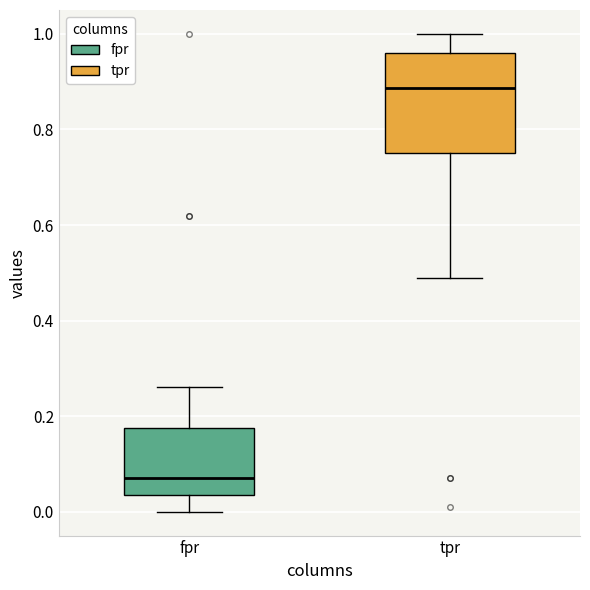

Reading left to right, read every box against the y-axis: the position of its median line, the range the box covers, and the ends of its whiskers. The values are not printed on the chart, so give them approximately, as read against the axis.

fpr: median 0.08, box 0.04 to 0.18, whiskers 0.00 to 0.26
tpr: median 0.88, box 0.76 to 0.96, whiskers 0.48 to 1.00